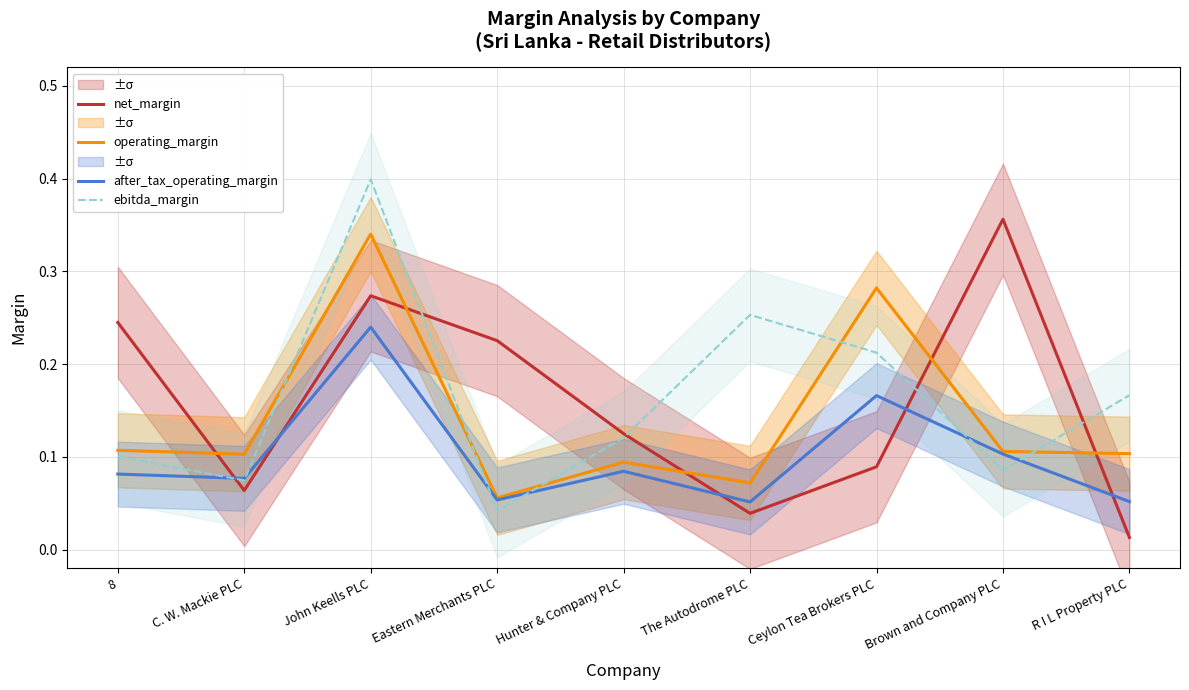

True or false: operating_margin has more than 2 interior local peaks.

True